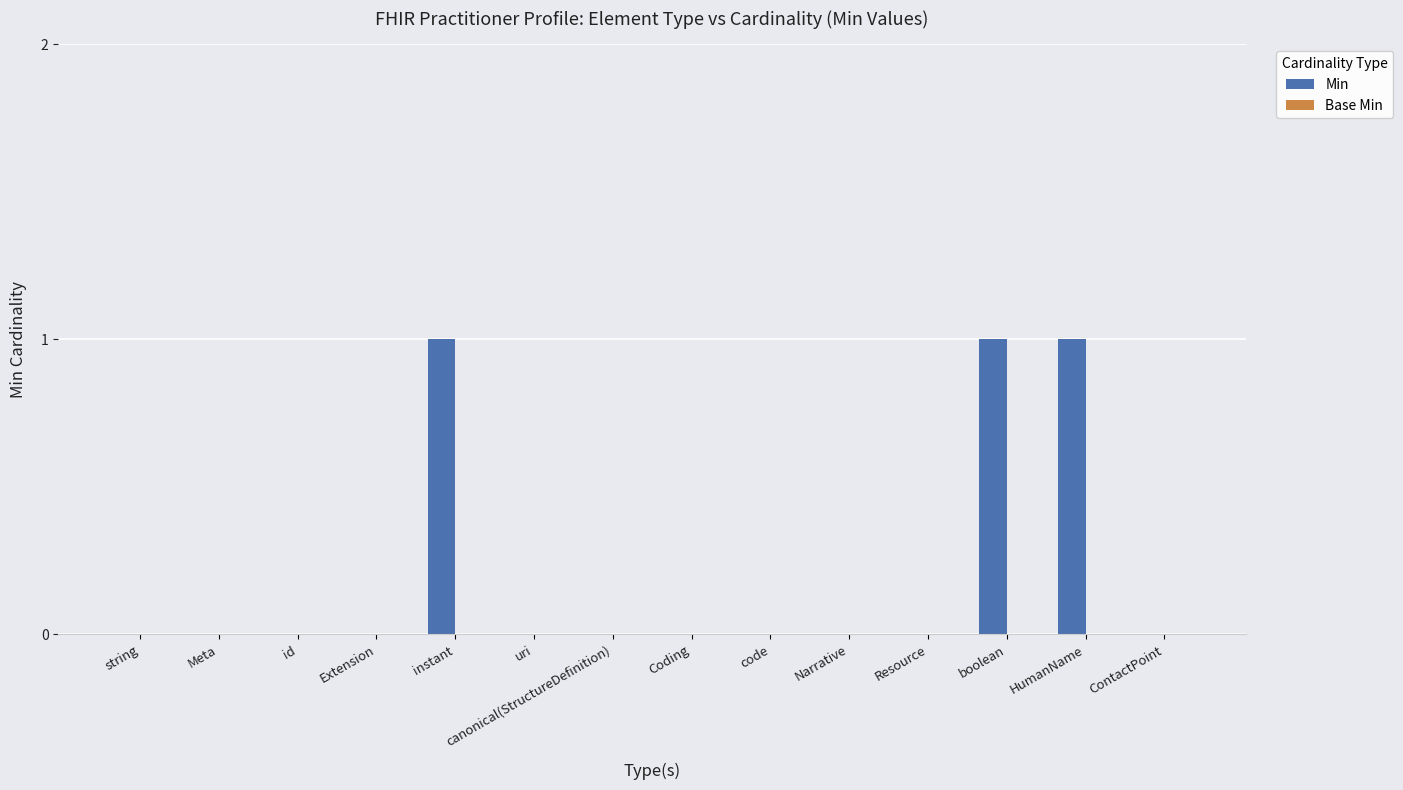

What is the change in value from string to HumanName?

+1